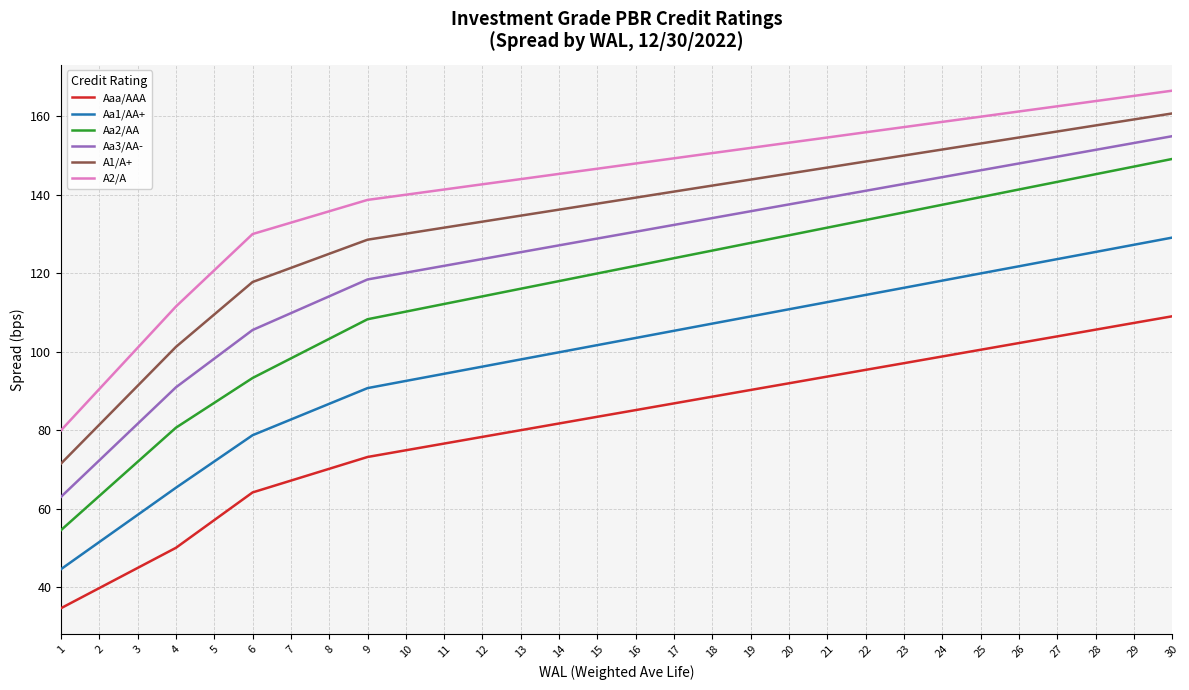

True or false: A2/A and Aaa/AAA cross at least once.

False